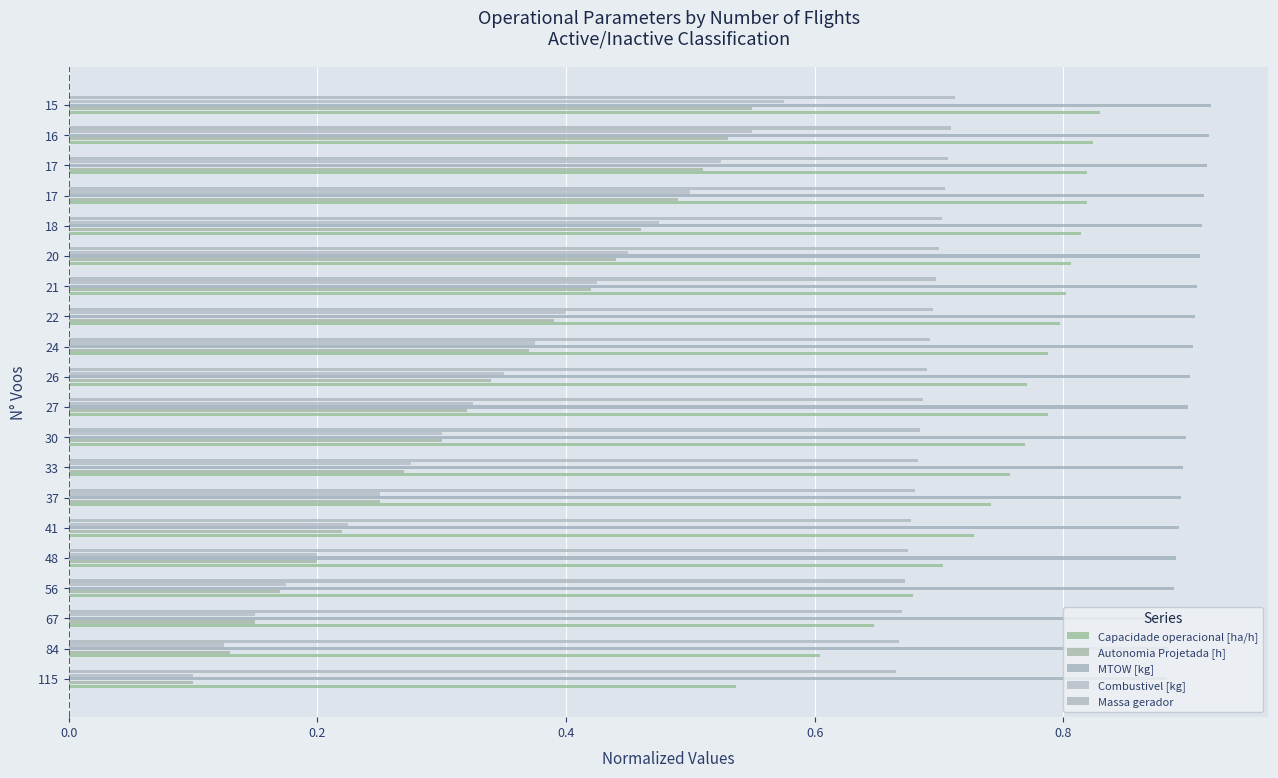

What is the minimum value shown in the chart?

0.1